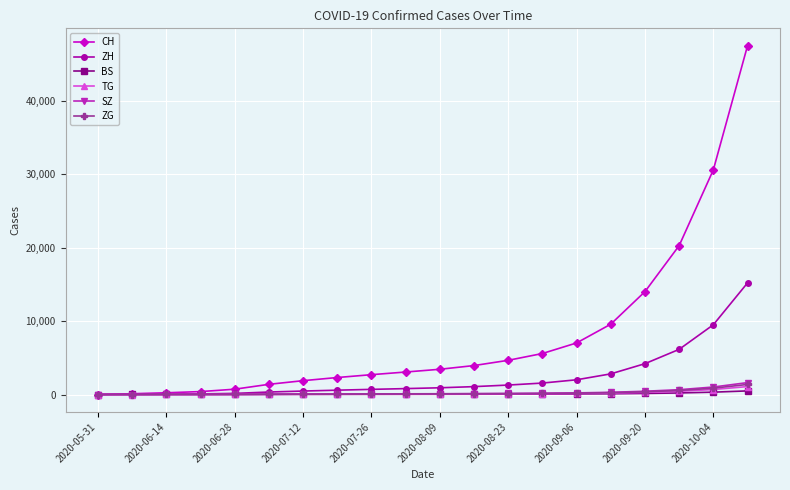

Which series has the widest spread of values?

CH